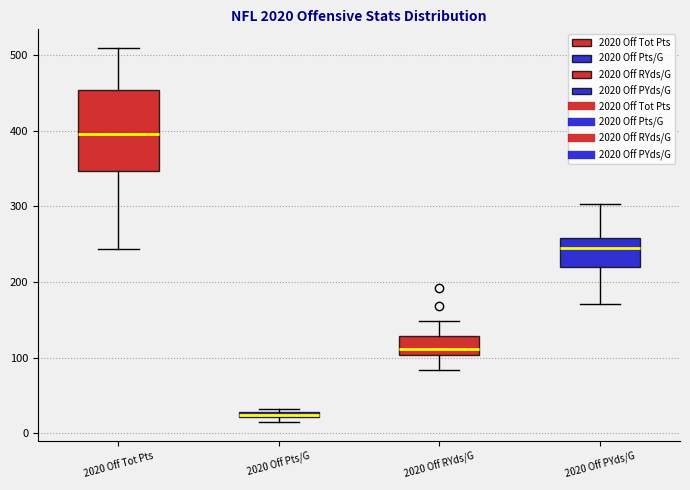

Which box has the highest median line?

2020 Off Tot Pts